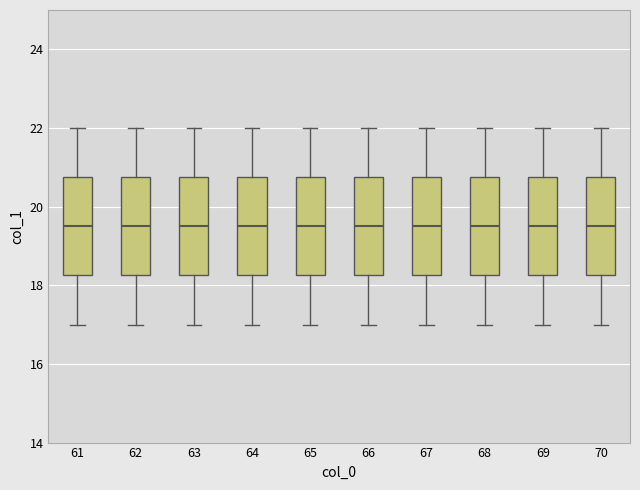

Reading left to right, transcribe this box plot: for each box, give where its median line is, the range the box spans, and where its two whiskers end, as read against the y-axis. The values are not printed on the chart, so give them approximately, as read against the axis.

61: median 19.6, box 18.2 to 20.8, whiskers 17.0 to 22.0
62: median 19.6, box 18.2 to 20.8, whiskers 17.0 to 22.0
63: median 19.6, box 18.2 to 20.8, whiskers 17.0 to 22.0
64: median 19.6, box 18.2 to 20.8, whiskers 17.0 to 22.0
65: median 19.6, box 18.2 to 20.8, whiskers 17.0 to 22.0
66: median 19.6, box 18.2 to 20.8, whiskers 17.0 to 22.0
67: median 19.6, box 18.2 to 20.8, whiskers 17.0 to 22.0
68: median 19.6, box 18.2 to 20.8, whiskers 17.0 to 22.0
69: median 19.6, box 18.2 to 20.8, whiskers 17.0 to 22.0
70: median 19.6, box 18.2 to 20.8, whiskers 17.0 to 22.0